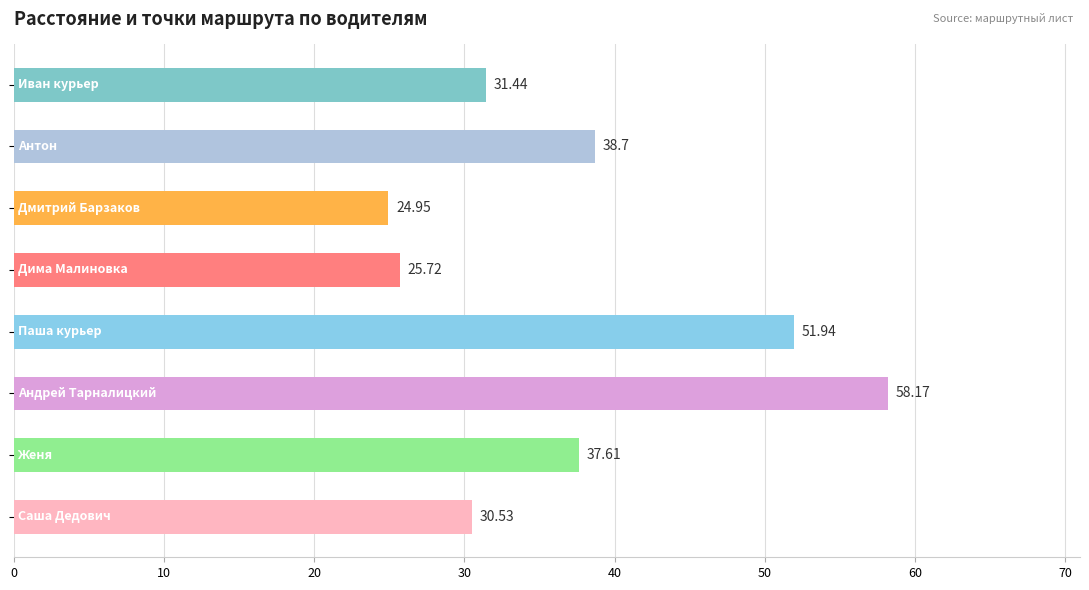

Are the bars grouped side by side (vs. stacked)?

No